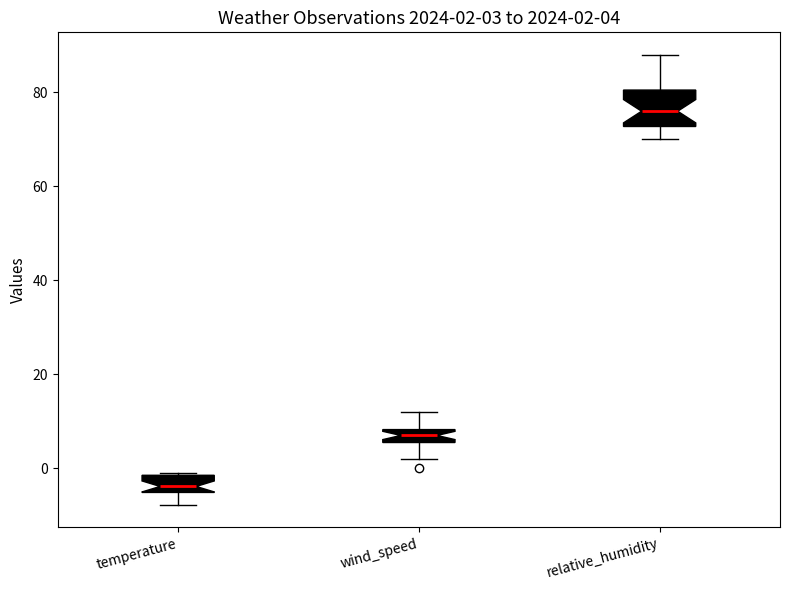

Which box's median line is the highest?

relative_humidity